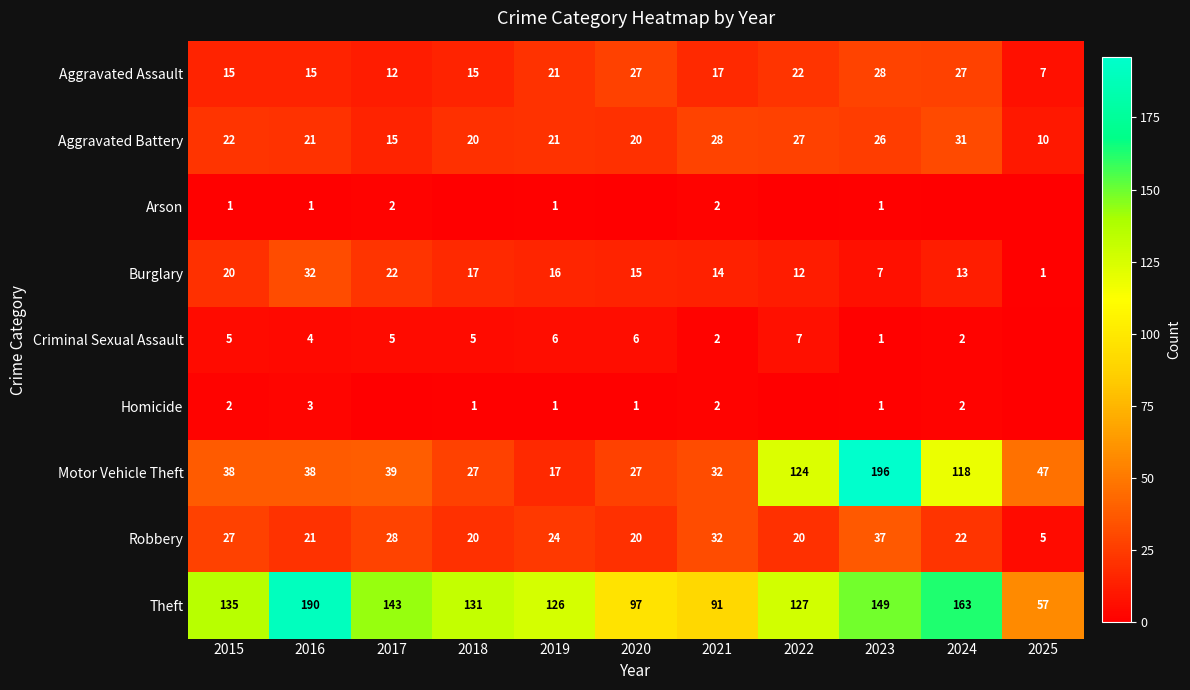

What is the difference between the second highest and minimum values in the Motor Vehicle Theft series?

107